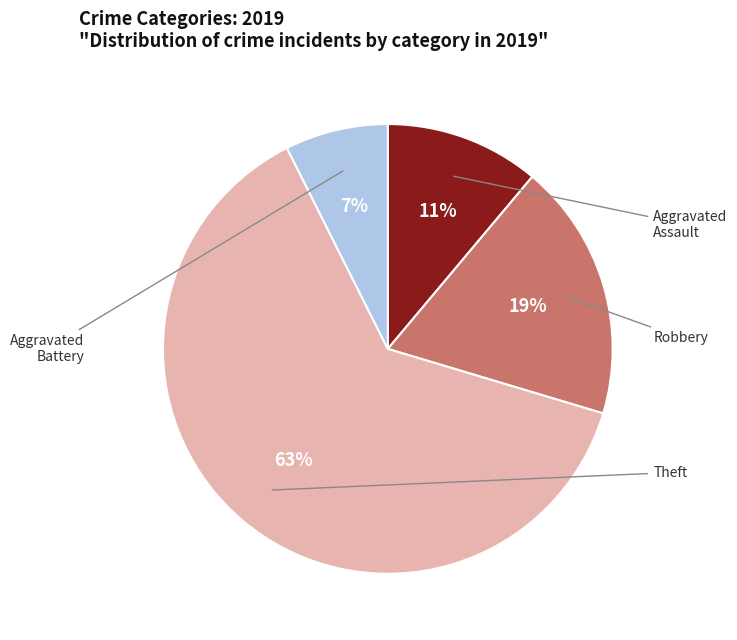

Is there any slice that represents more than half of the pie?

Yes